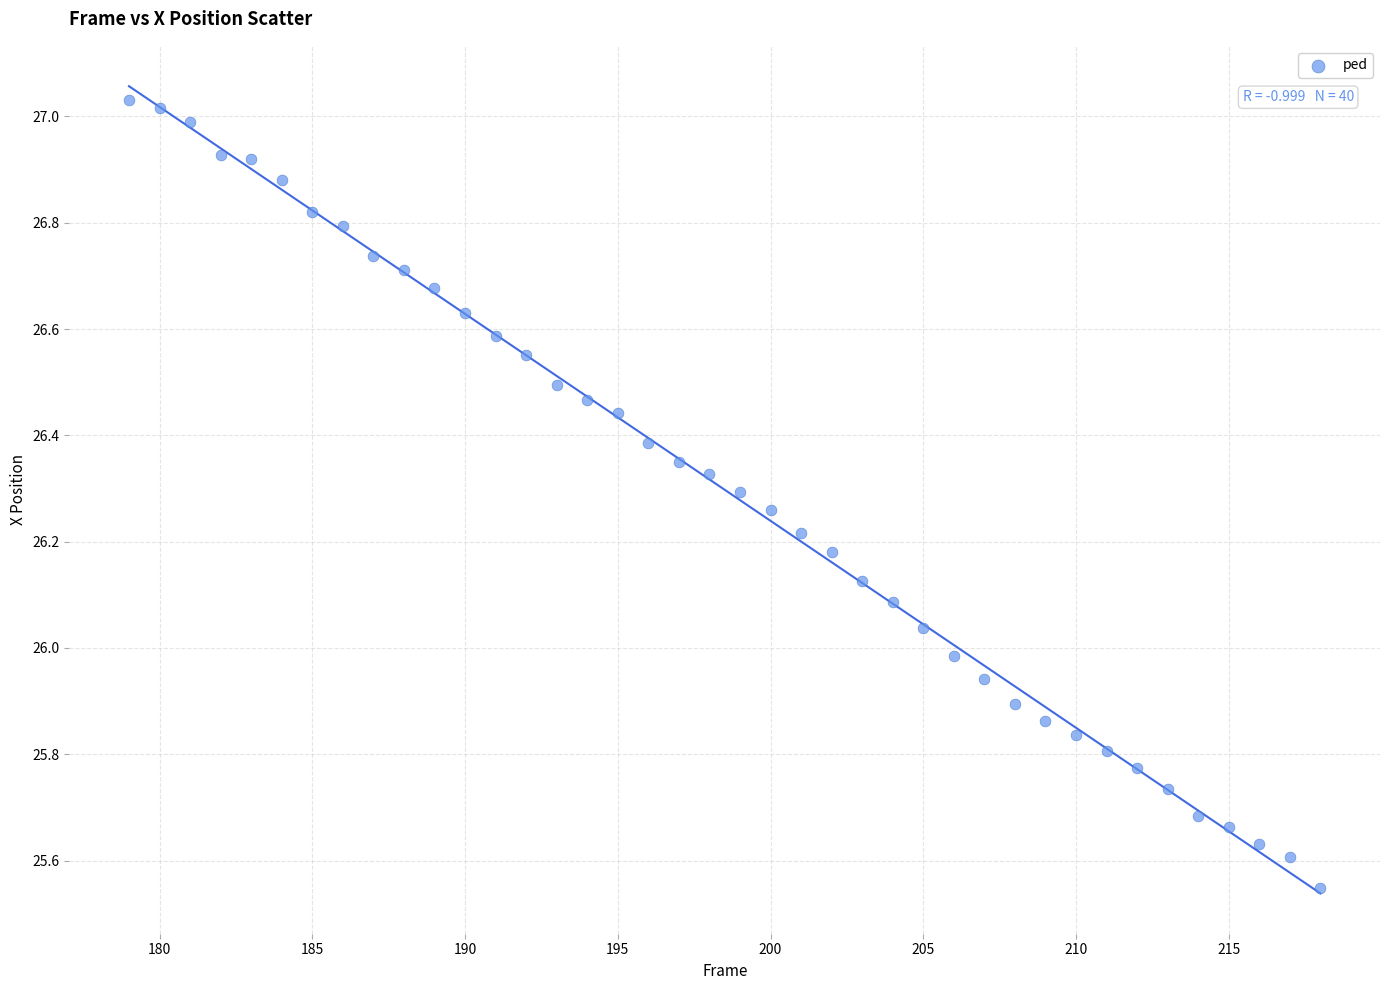

What is the range of Y values (max minus min)?

1.5